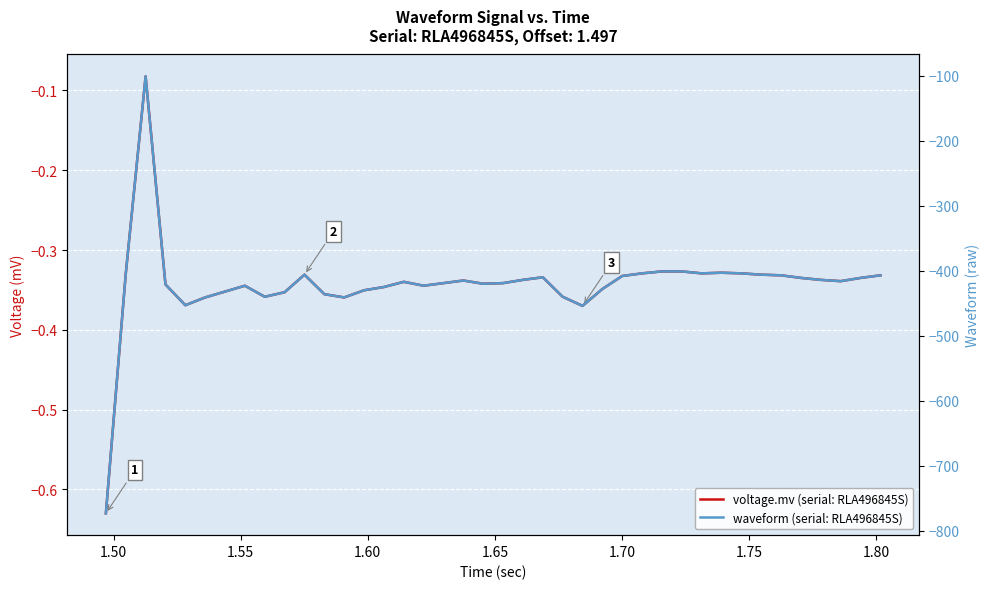

What is the sum of all waveform (serial: RLA496845S) values?

-16816.0